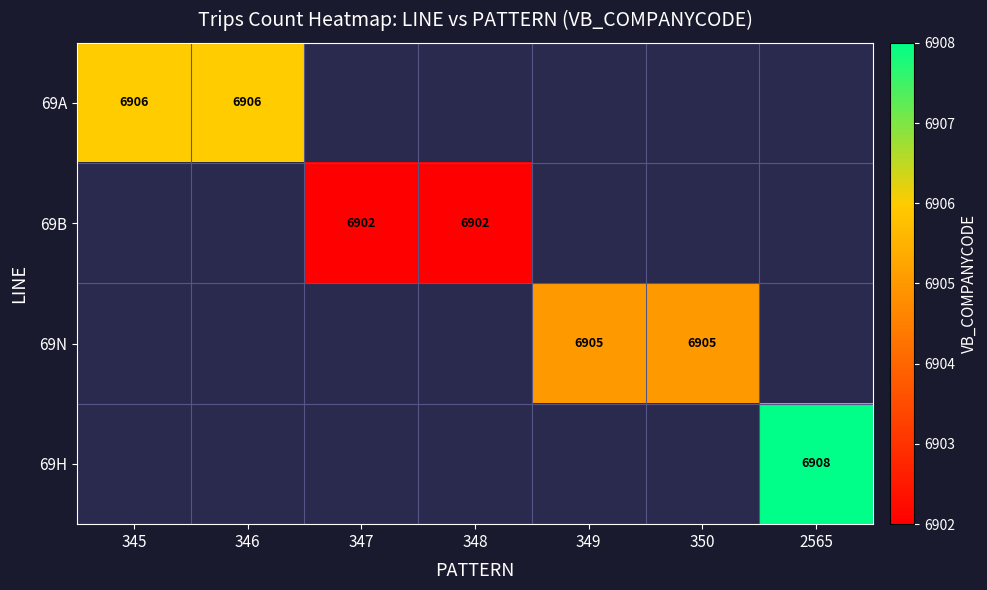

The 69H series shows 10058.4 at 2565. True or false?

False